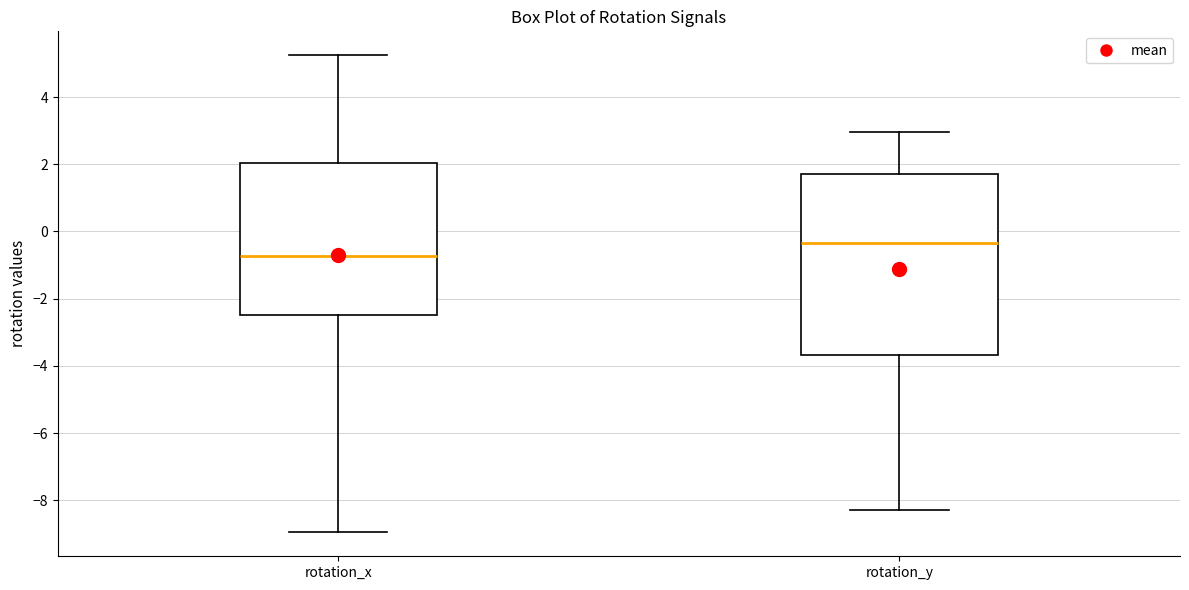

Which box has the lowest median line?

rotation_x